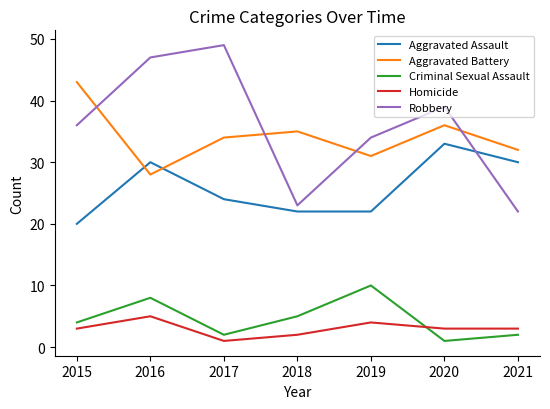

Read the Criminal Sexual Assault value at 2017.

2